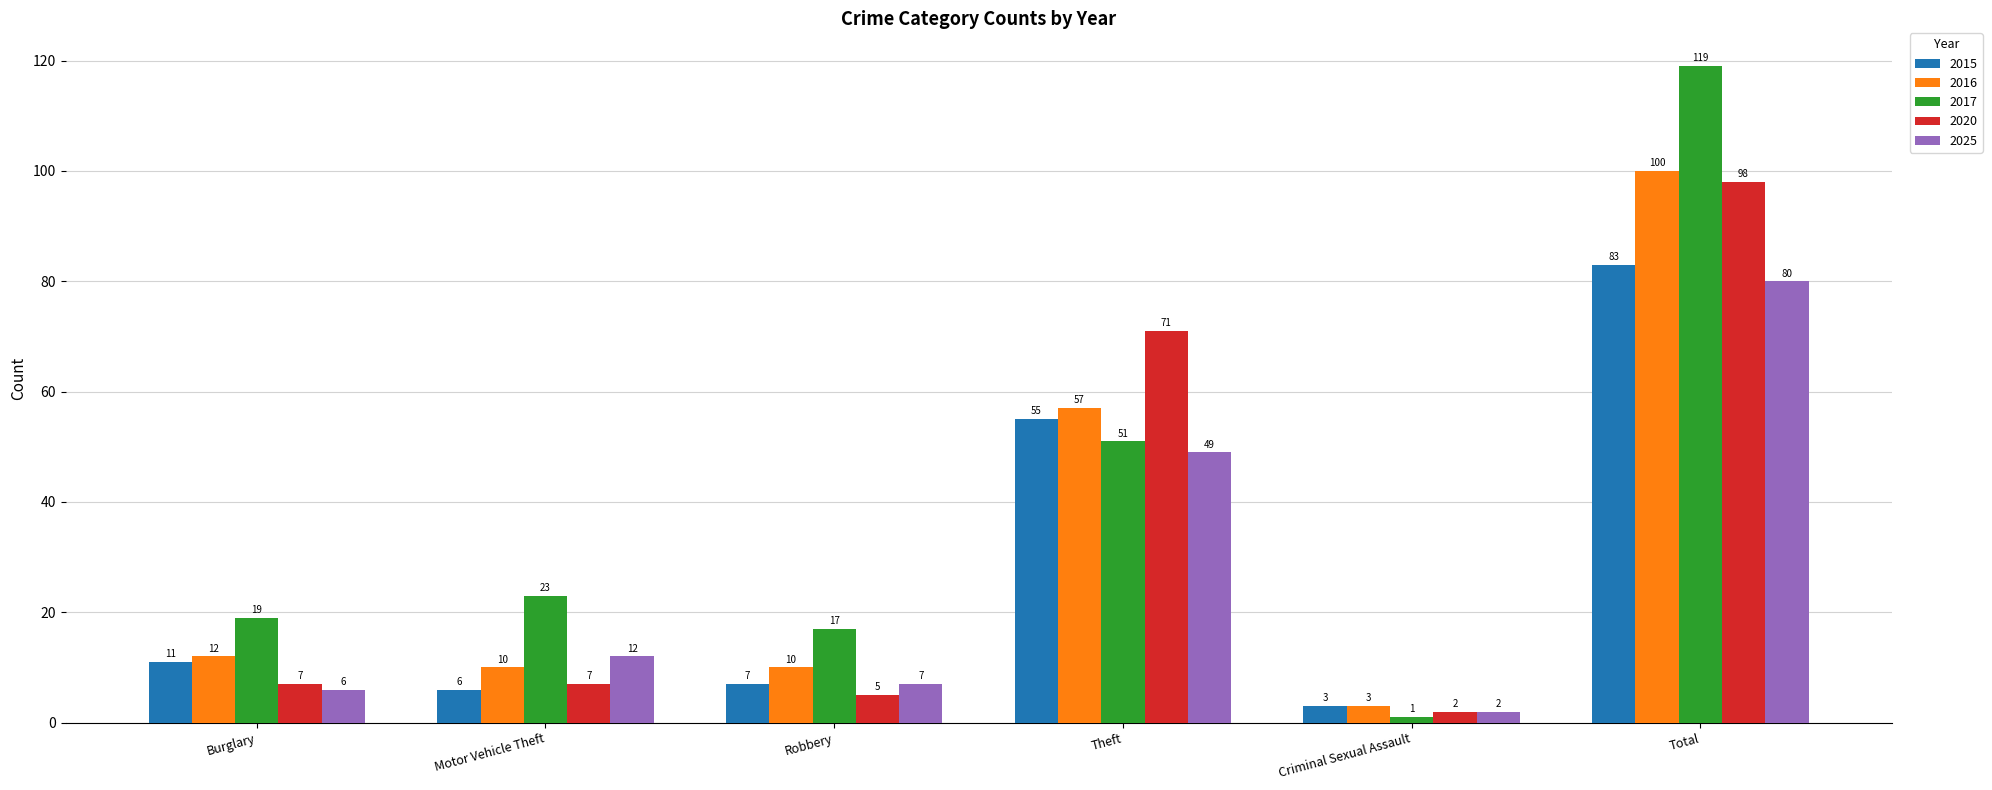

Rank the series by their maximum value, from lowest to highest.

2025, 2015, 2020, 2016, 2017